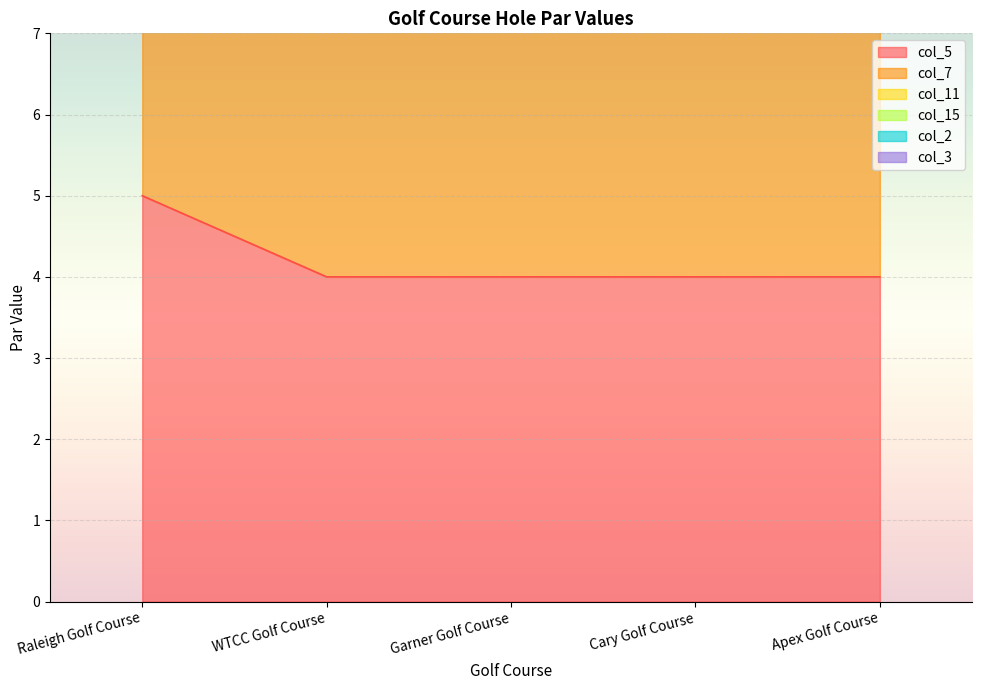

True or false: col_5 and col_11 intersect in this chart.

False